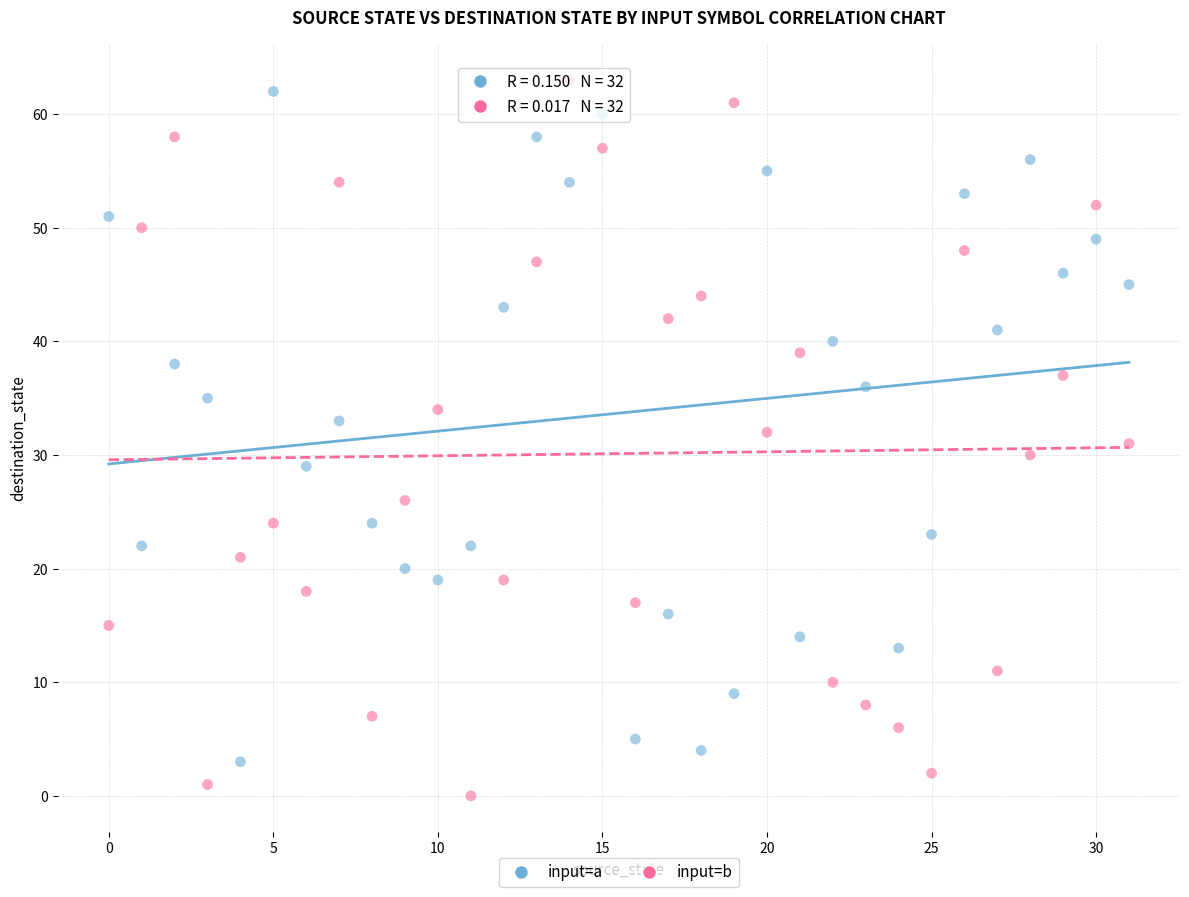

Across all data points, what is the range of Y values (max minus min)?

63